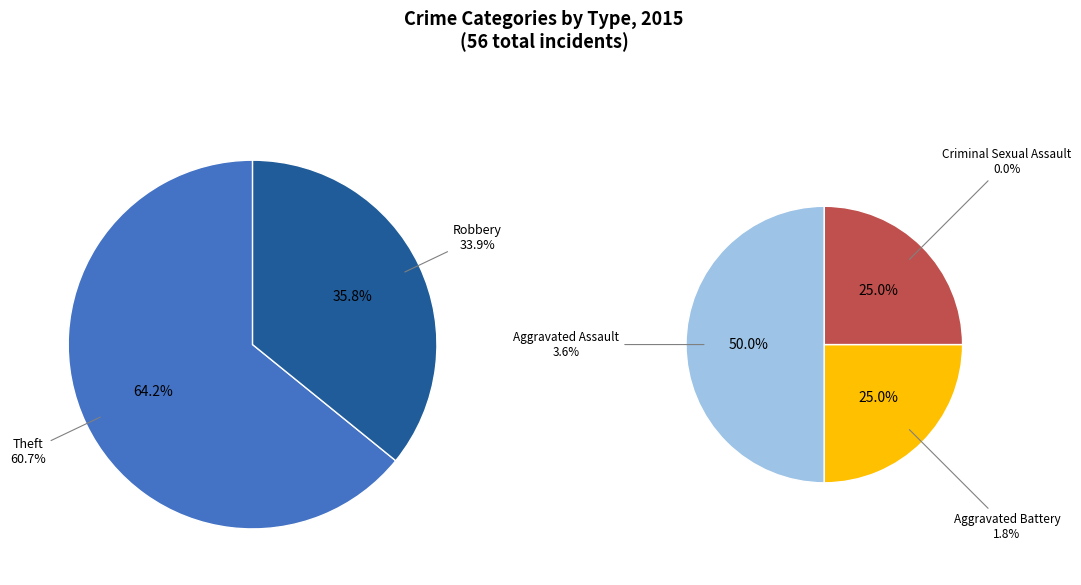

What percentage do Aggravated Assault and Aggravated Battery together represent?

5.4%